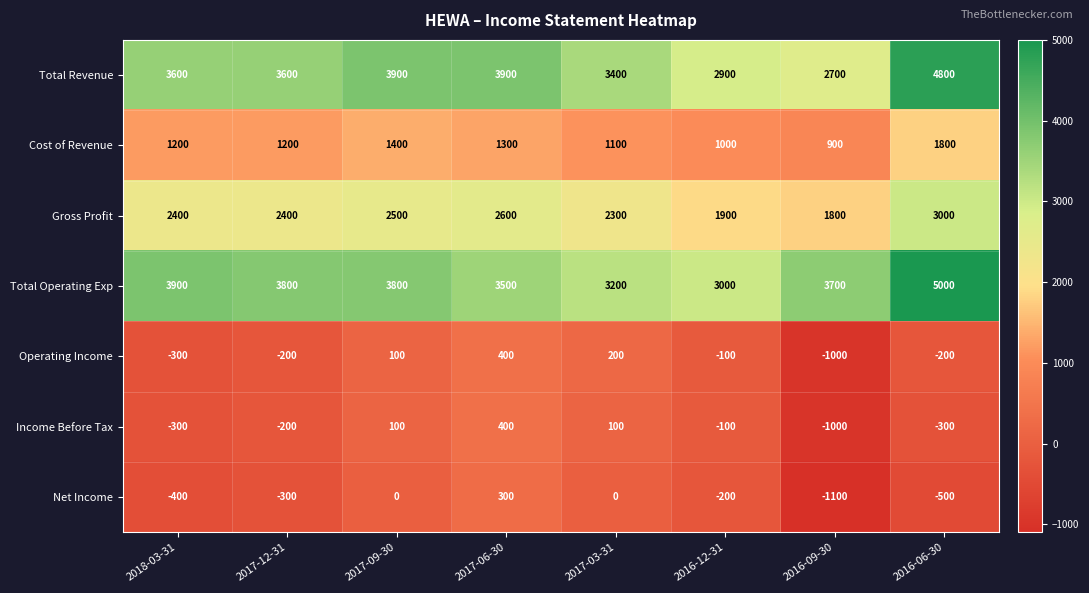

At which label is Total Operating Exp closest to 4000?

2018-03-31